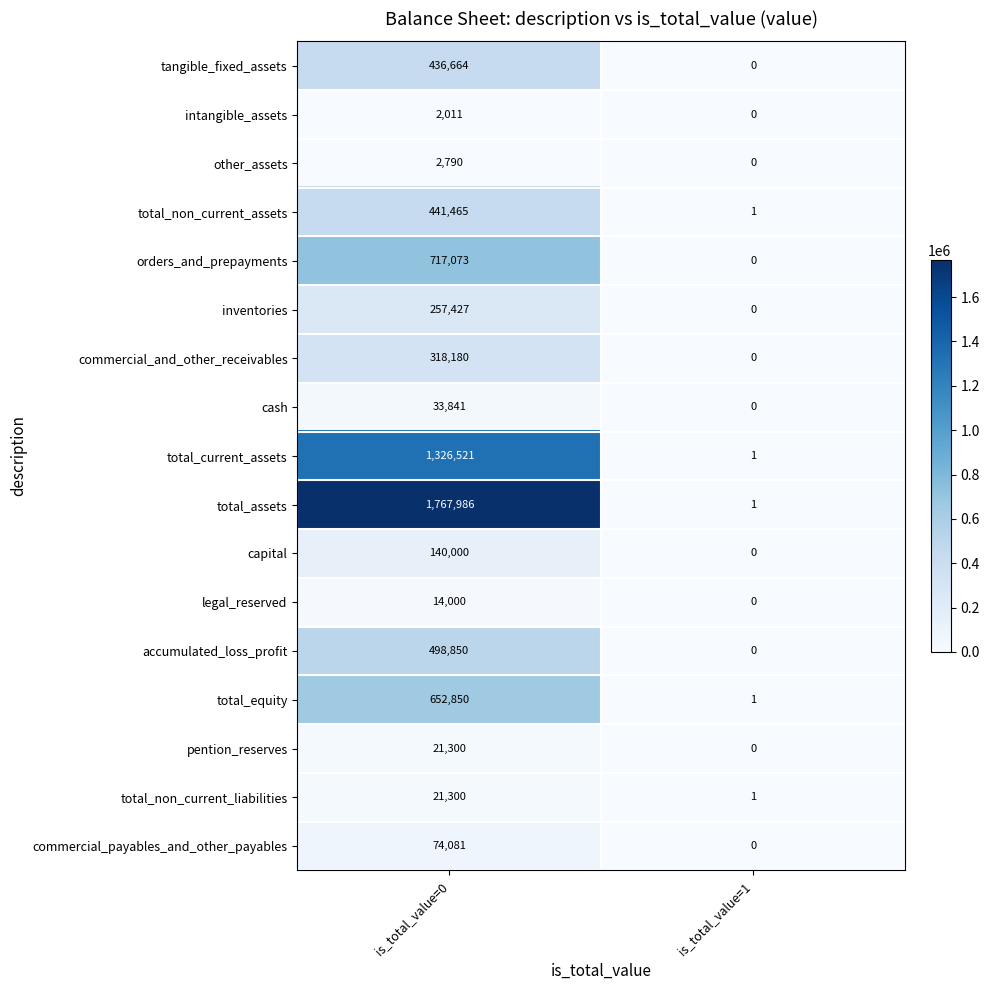

The value of commercial_and_other_receivables at is_total_value=0 is 512501. True or false?

False